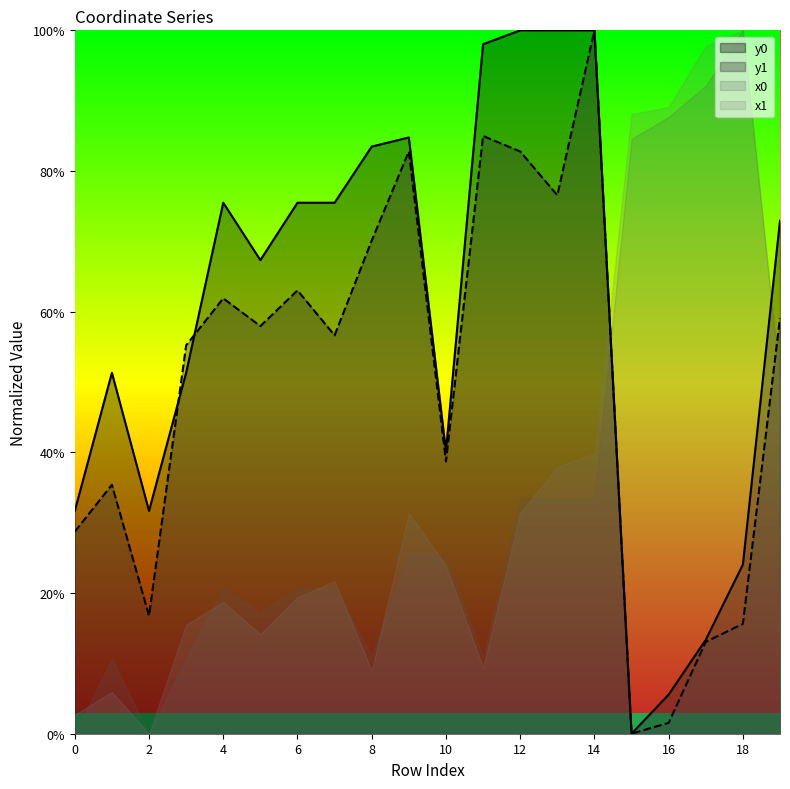

In y0, how many points are lower than both neighbors (excluding endpoints)?

4